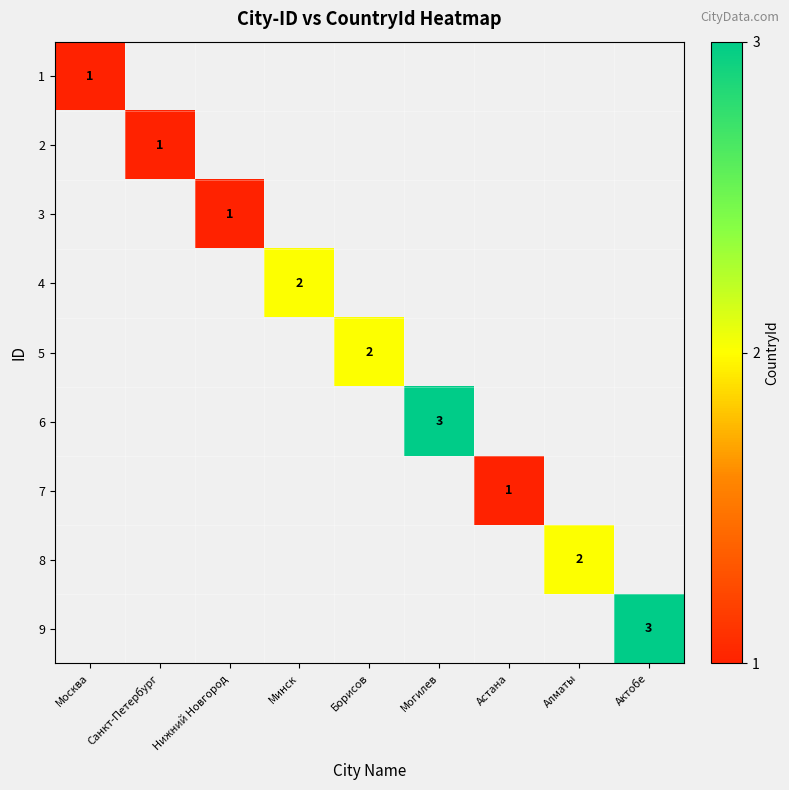

At which category does the chart reach its peak across all series?

Могилев